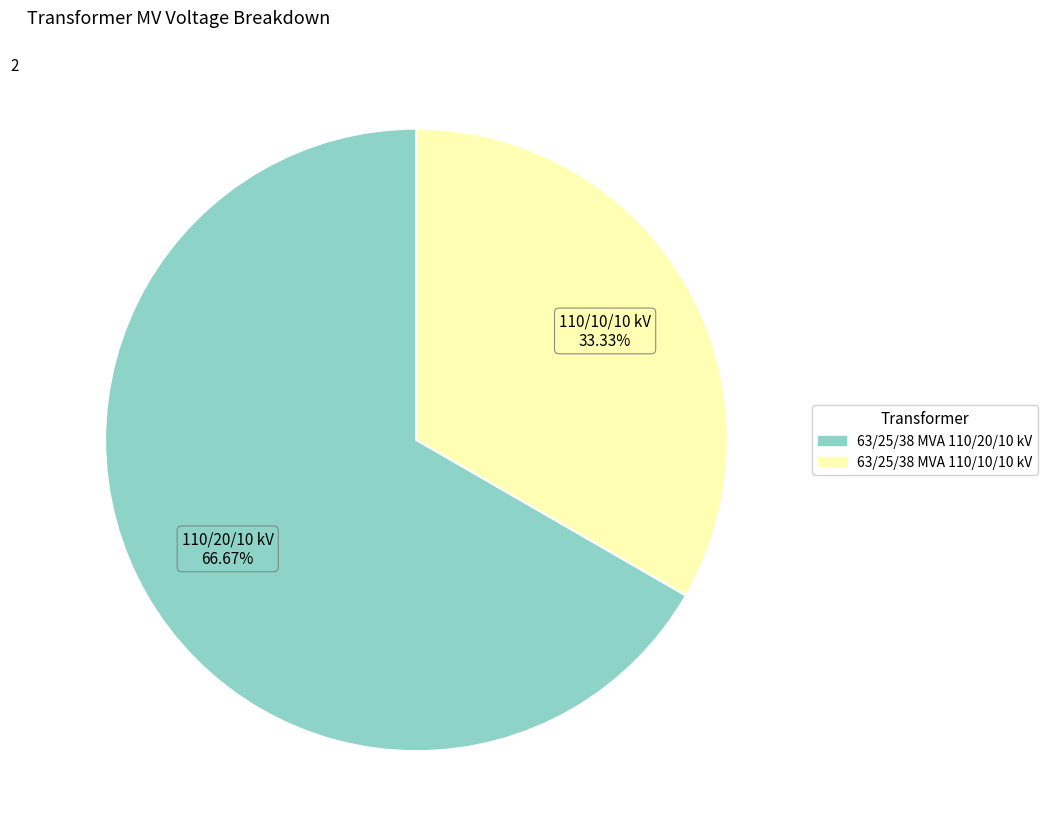

What is the majority slice?

63/25/38 MVA 110/20/10 kV